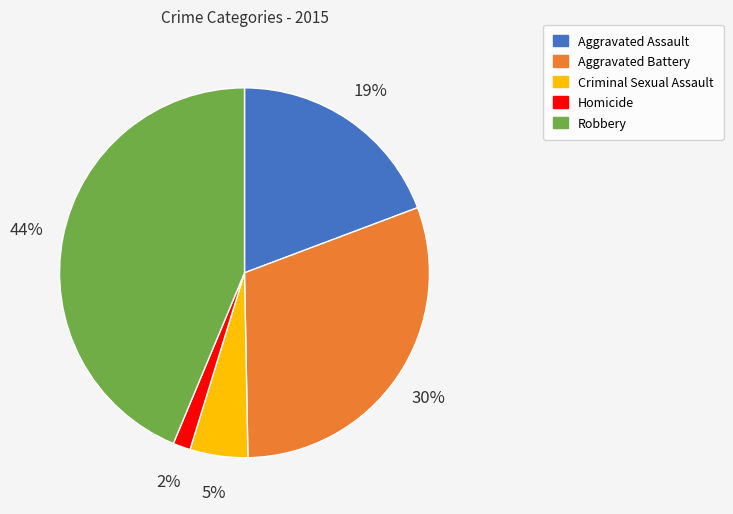

The Aggravated Battery slice represents 21% of the pie. True or false?

False